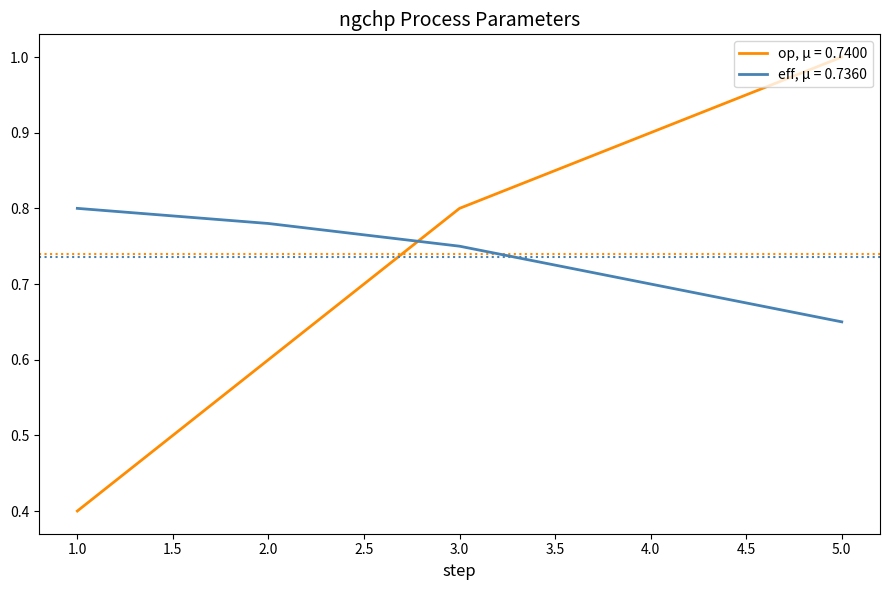

What is the minimum value shown in the chart?

0.4